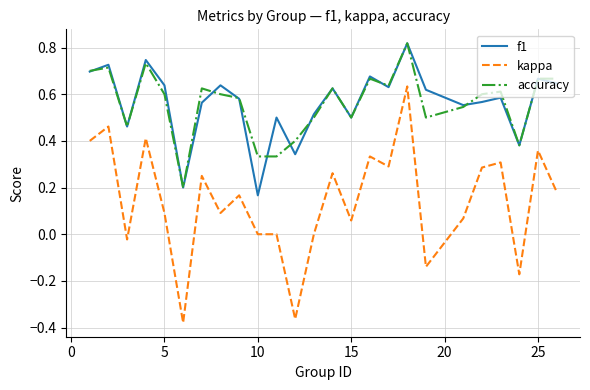

Which series has the largest range (max minus min)?

kappa